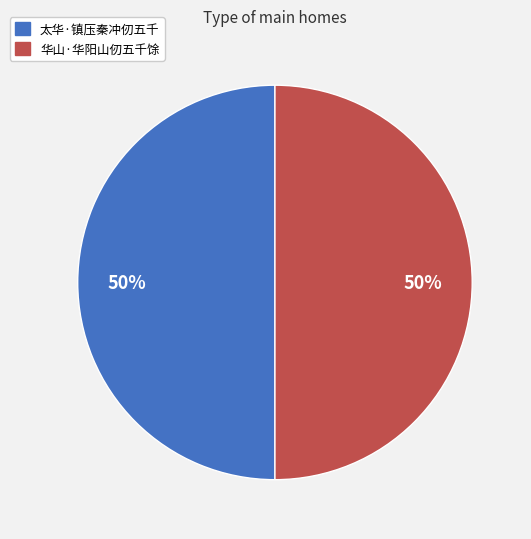

Combined, do 太华·镇压秦冲仞五千 and 华山·华阳山仞五千馀 account for over 50%?

Yes